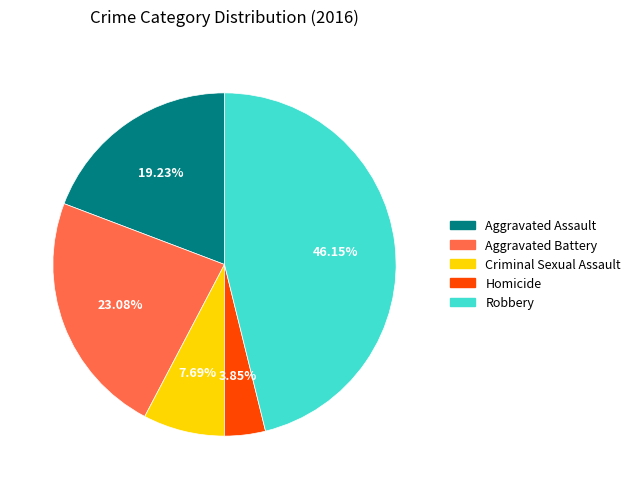

To the nearest percent, what is the combined percentage of Robbery and Homicide?

50%